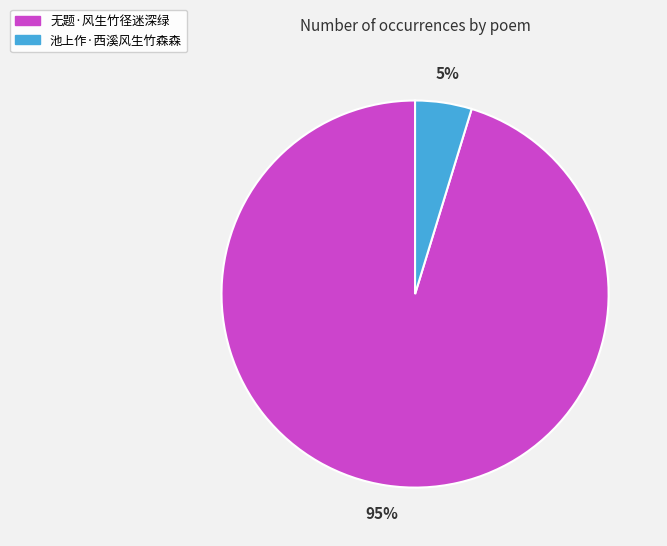

Which has a higher value, 无题·风生竹径迷深绿 or 池上作·西溪风生竹森森?

无题·风生竹径迷深绿